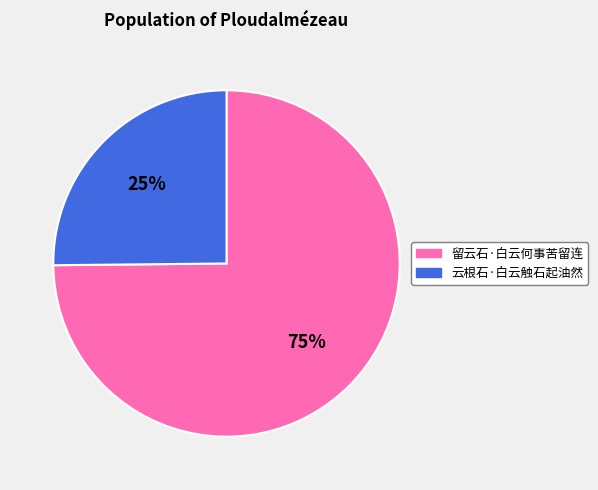

Which category accounts for the majority?

留云石·白云何事苦留连